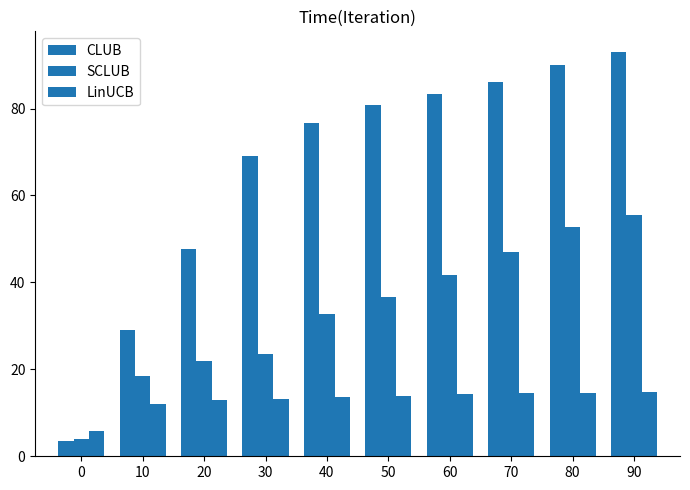

Does the chart contain stacked bars?

No